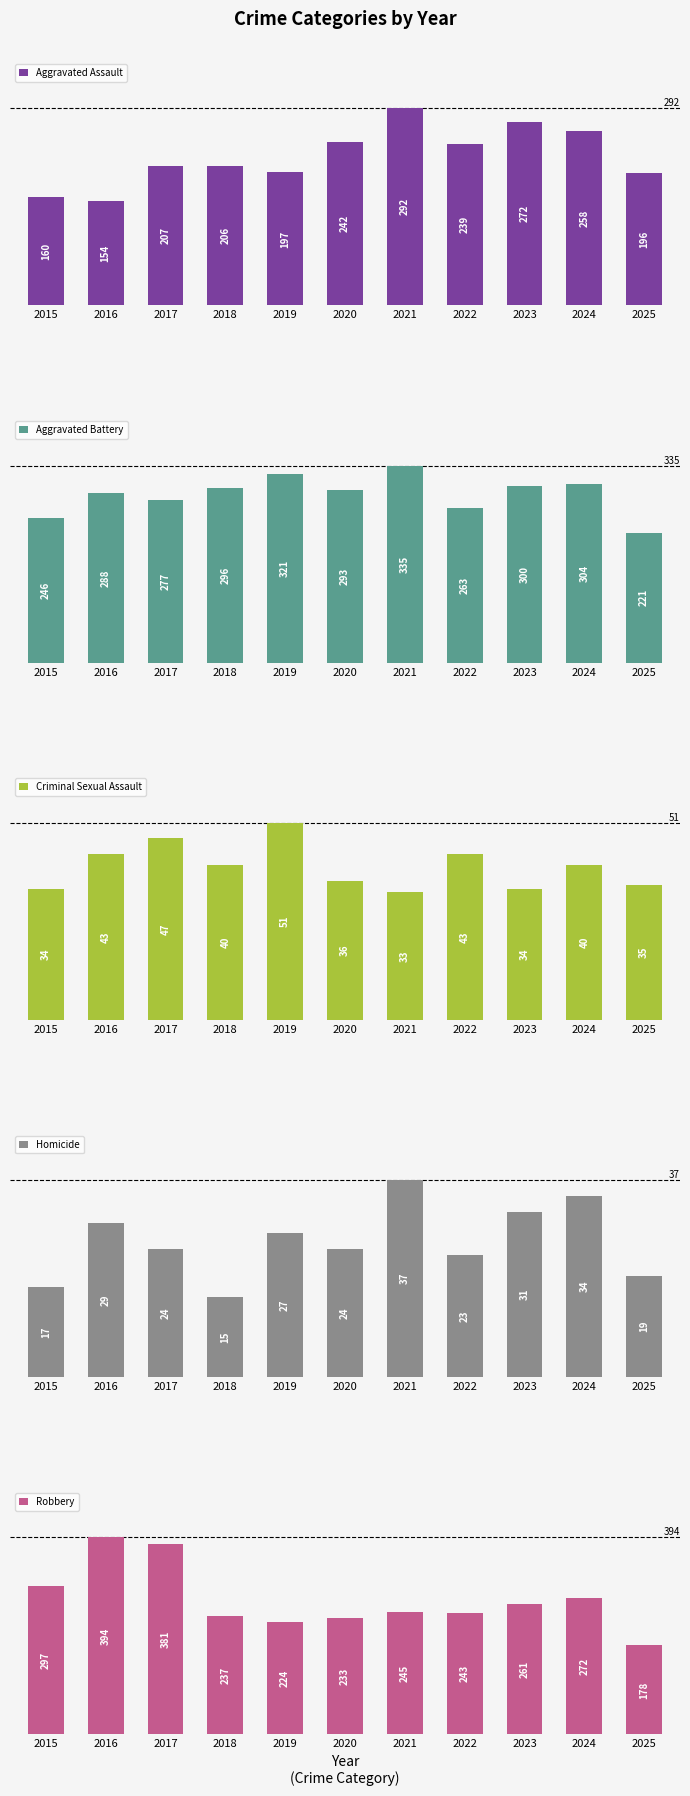

How many values in the Criminal Sexual Assault series are below 40?

5